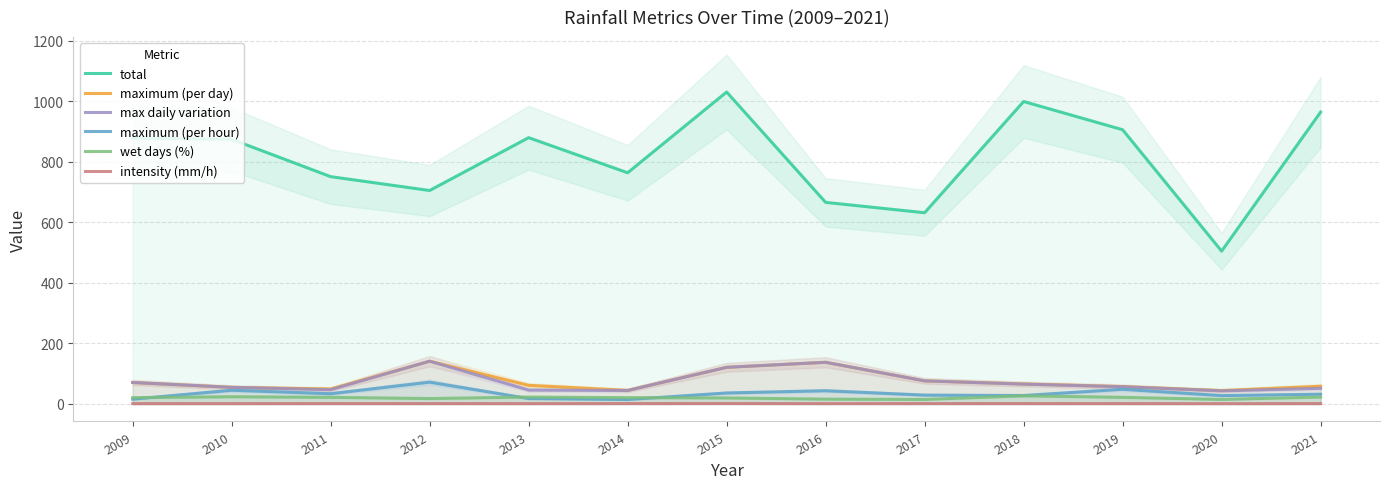

What is the total value across all series at 2021?

1131.4